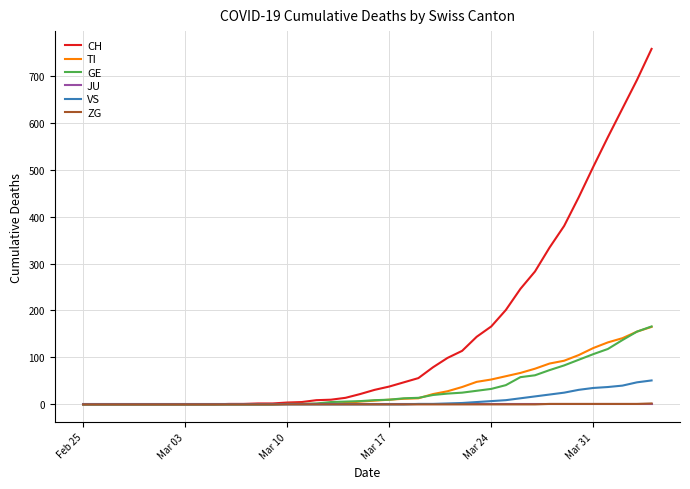

Which series has the largest range (max minus min)?

CH